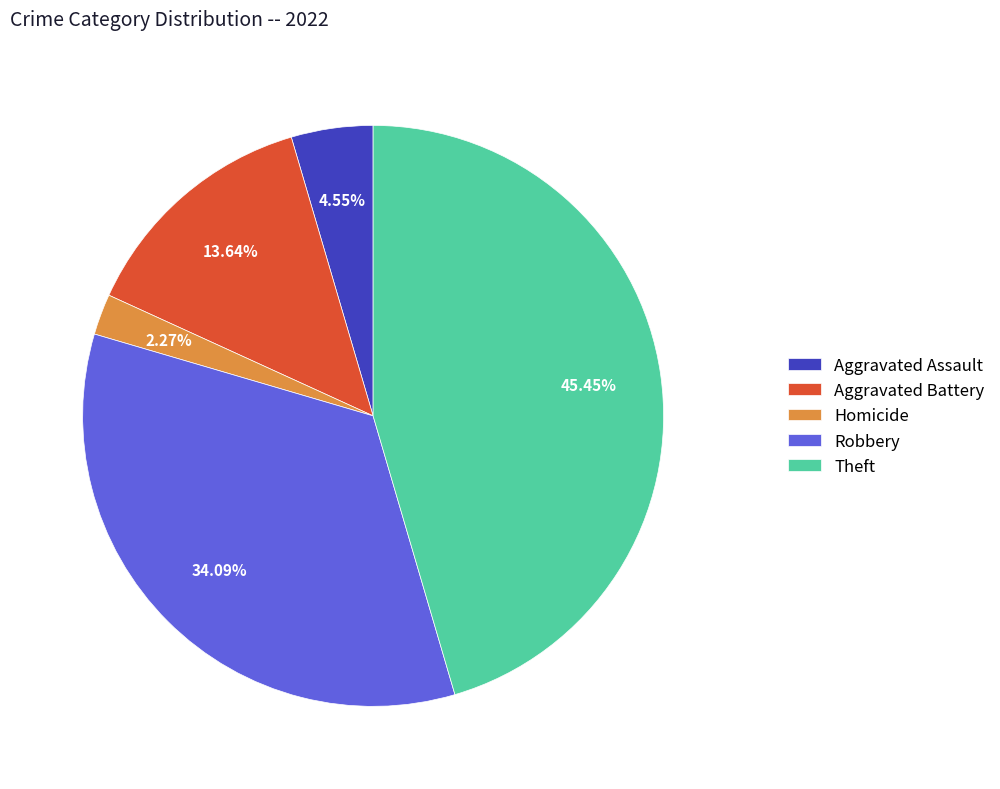

Rank the categories by value from highest to lowest.

Theft, Robbery, Aggravated Battery, Aggravated Assault, Homicide